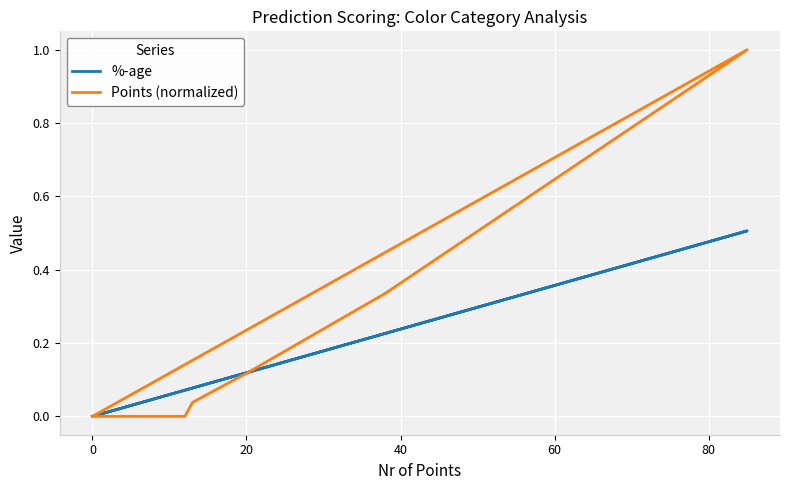

At how many categories does at least one series exceed 0?

5